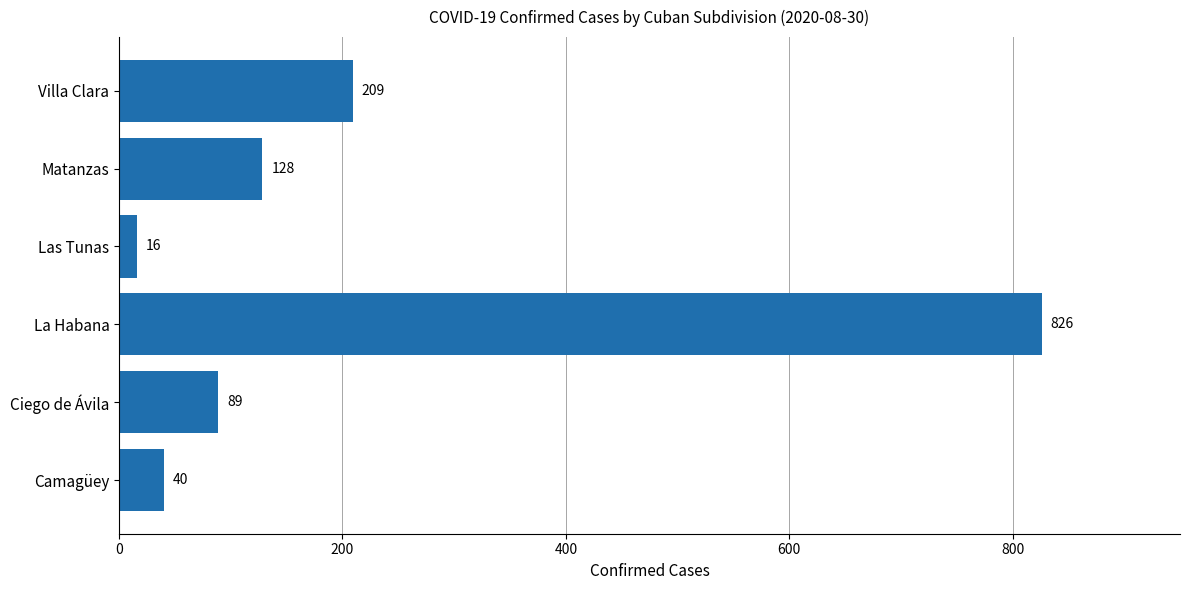

How many bars are there in total?

6